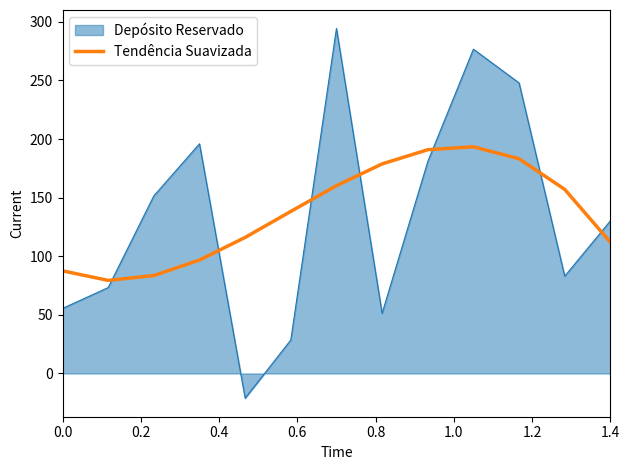

Count the number of categories in the chart.

13